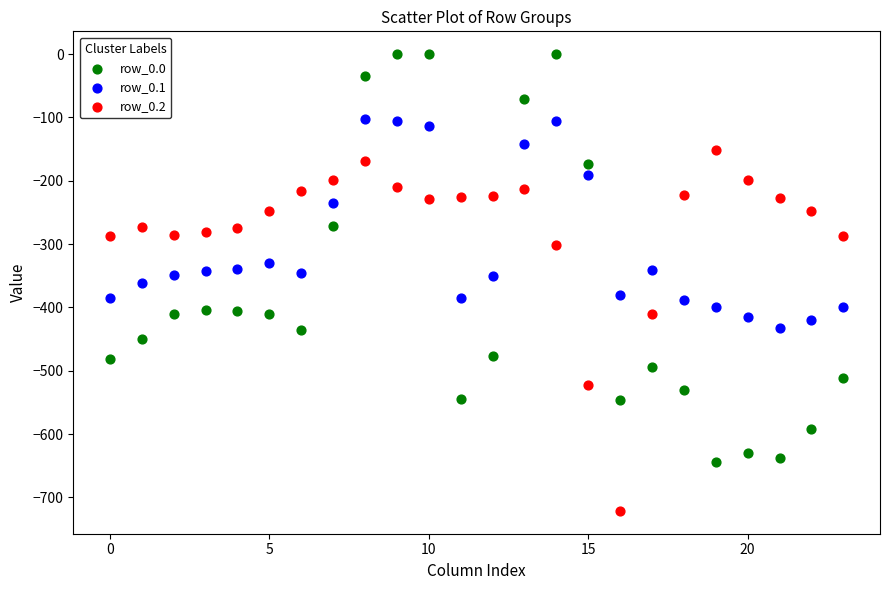

Which series has the largest Y range (max minus min)?

row_0.0